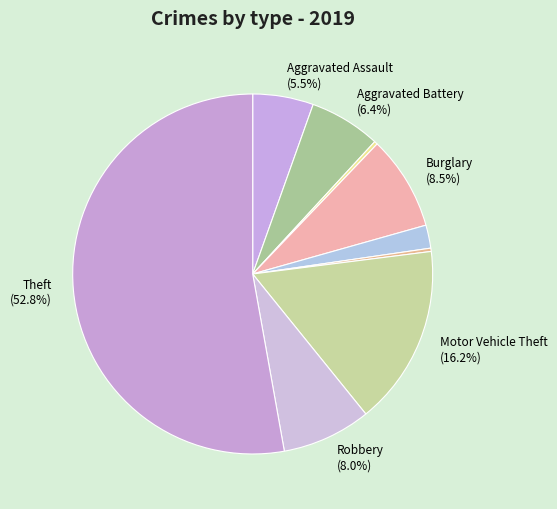

Count the number of slices in the pie.

9